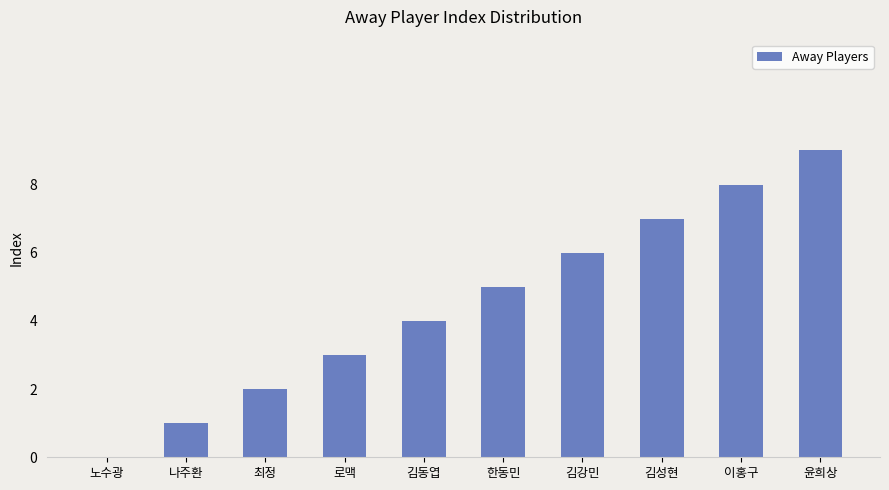

What is the change in value from 로맥 to 김동엽?

+1